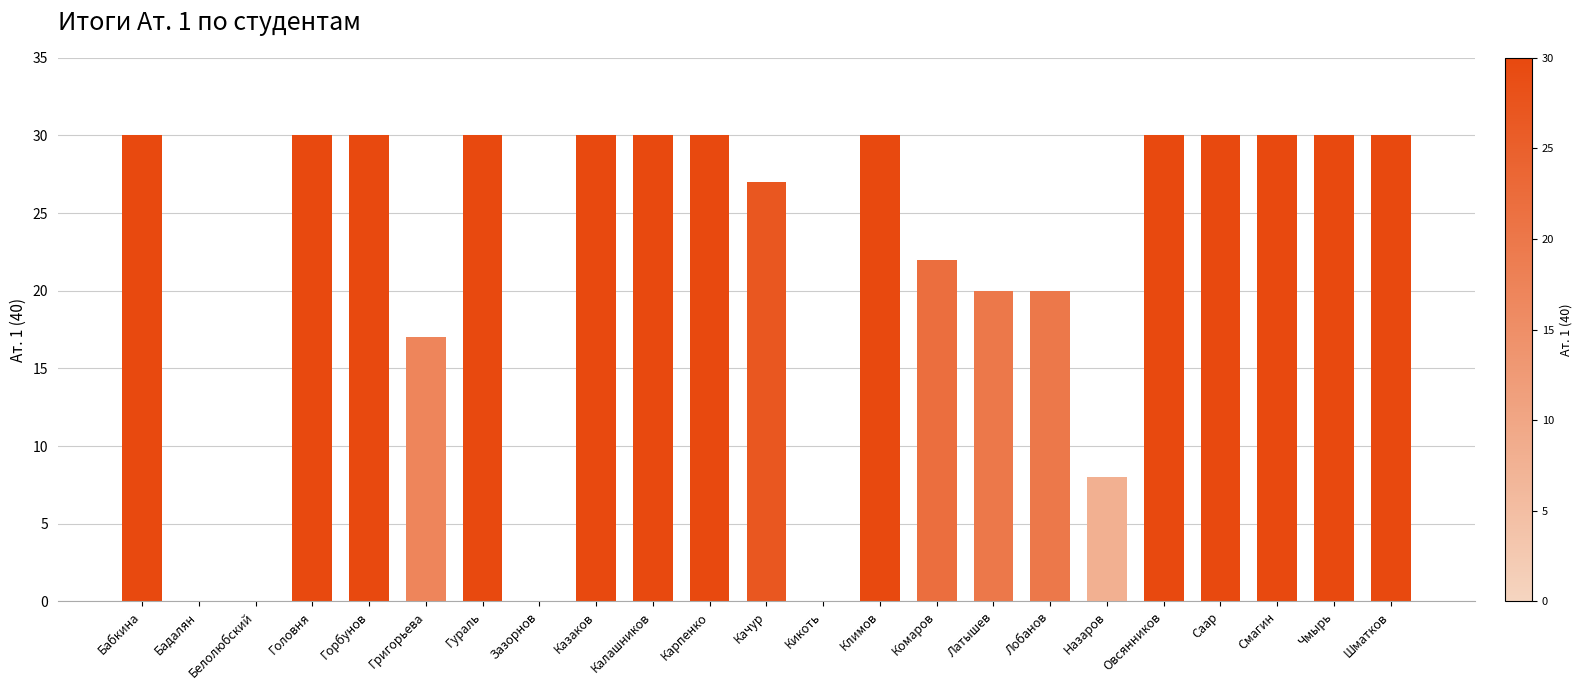

The chart shows a value of 30 at Чмырь. True or false?

True